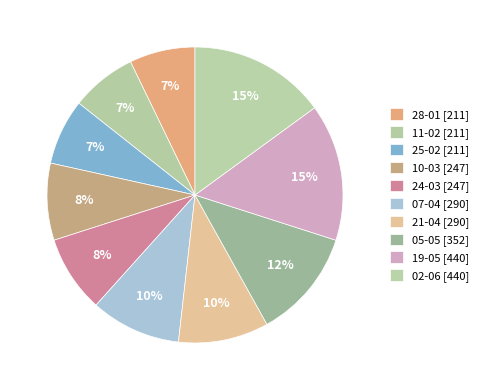

Rank the categories by value from lowest to highest.

28-01, 11-02, 25-02, 10-03, 24-03, 07-04, 21-04, 05-05, 19-05, 02-06